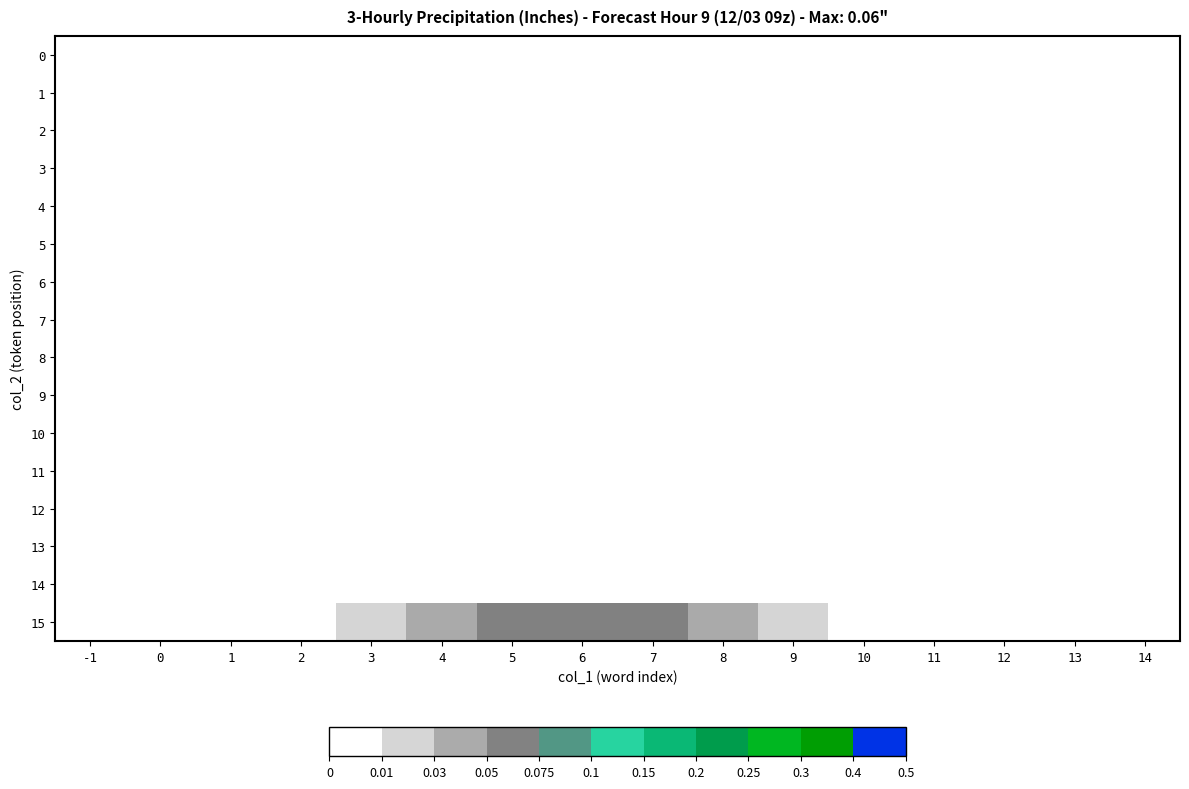

Which label corresponds to the largest value in the chart?

6